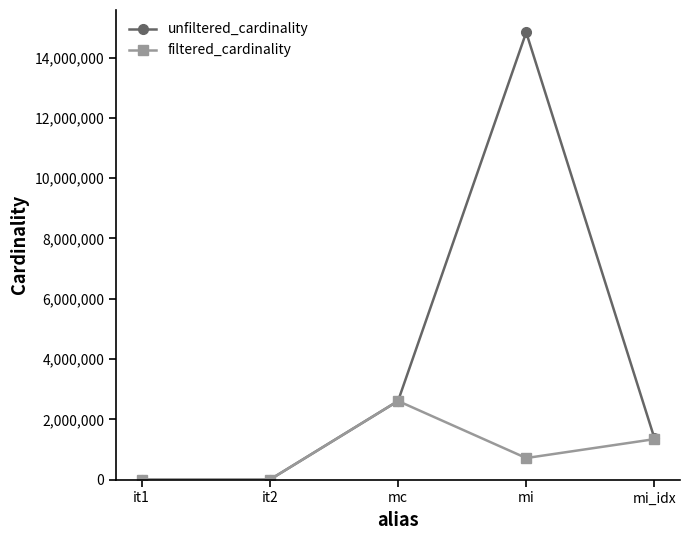

Rank the series by their maximum value, from highest to lowest.

unfiltered_cardinality, filtered_cardinality